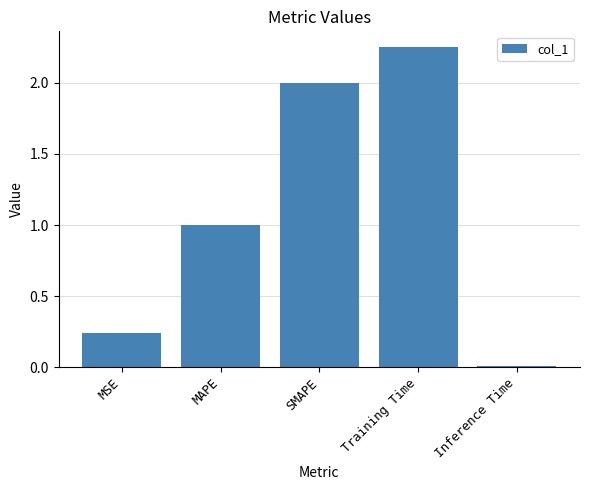

Between Inference Time and Training Time, which is larger?

Training Time